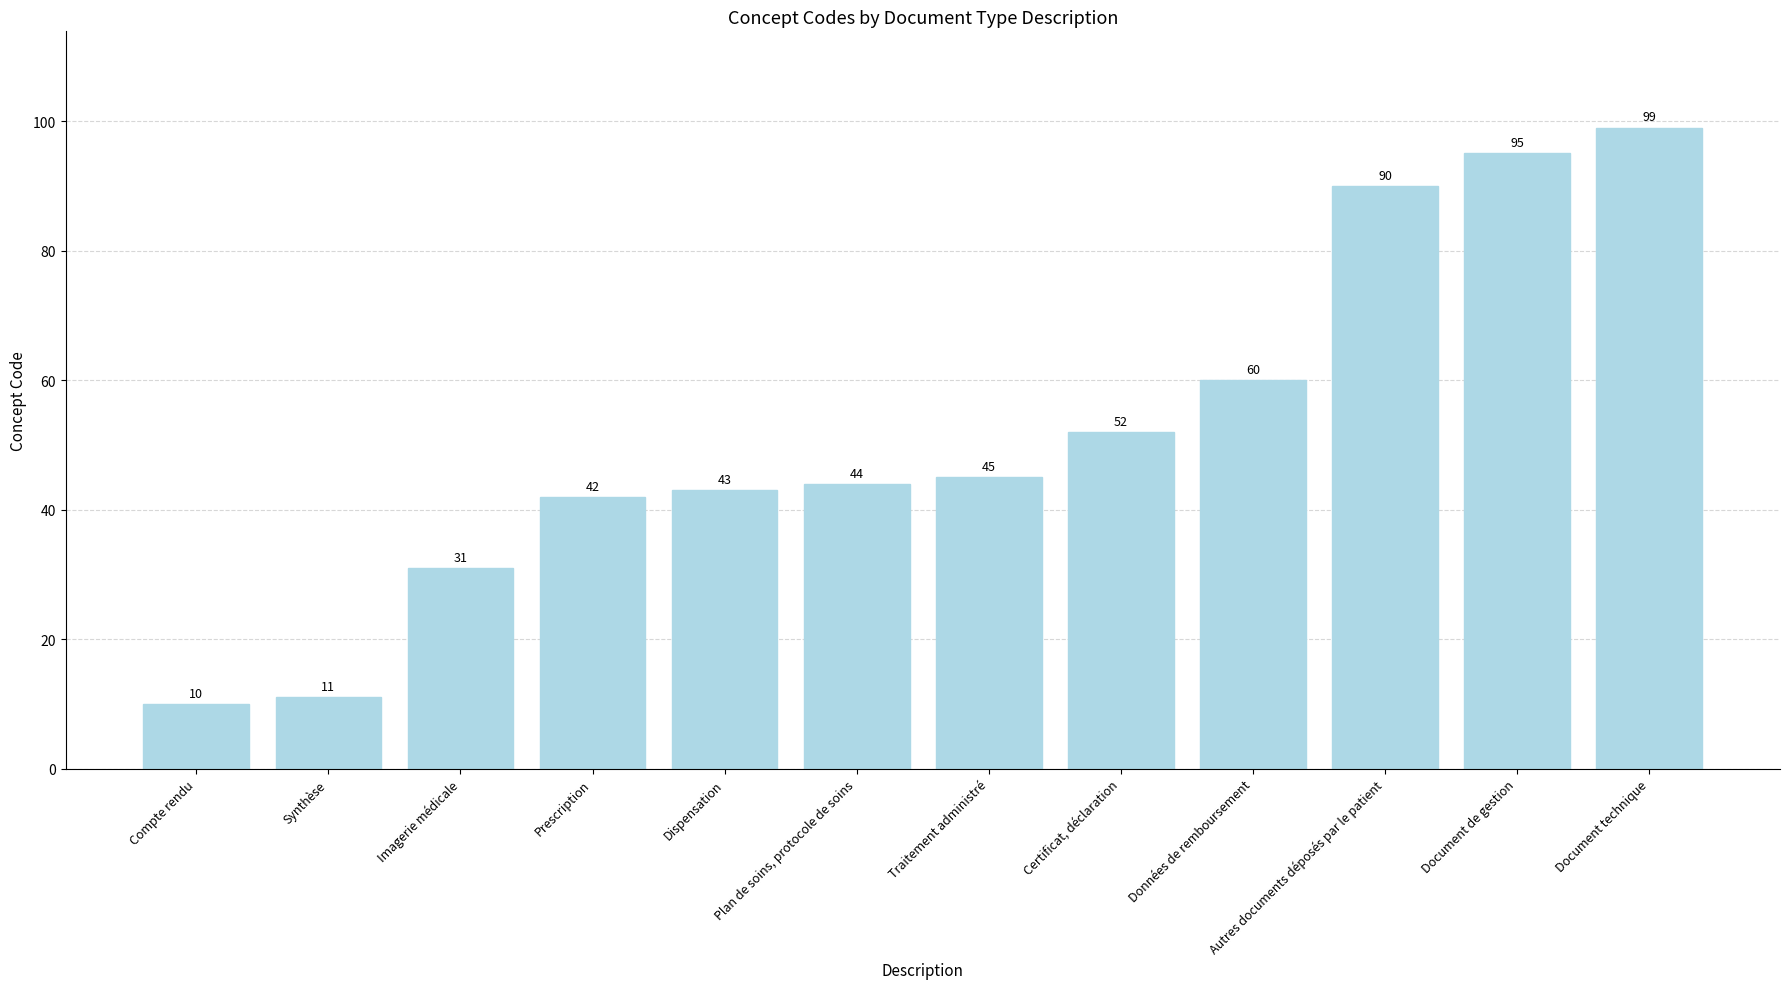

What is the value of the 8th bar from the left?

52